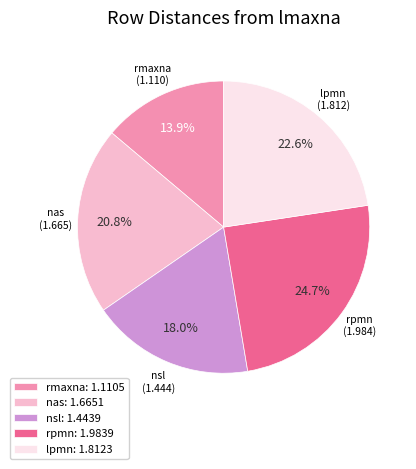

What percentage is the rmaxna slice, to the nearest percent?

14%